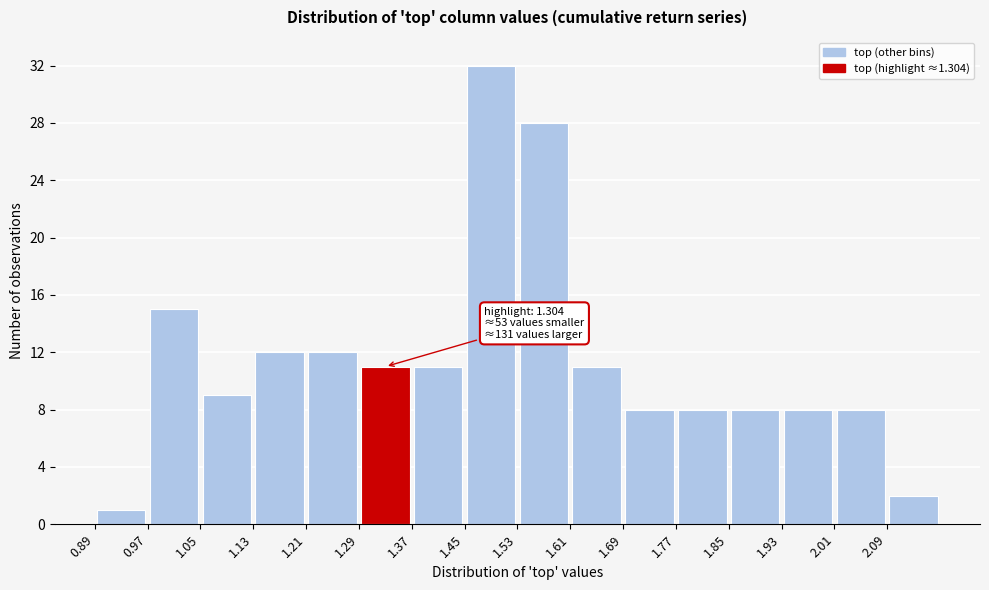

Which range on the x-axis has the tallest bar?

1.45 to 1.53